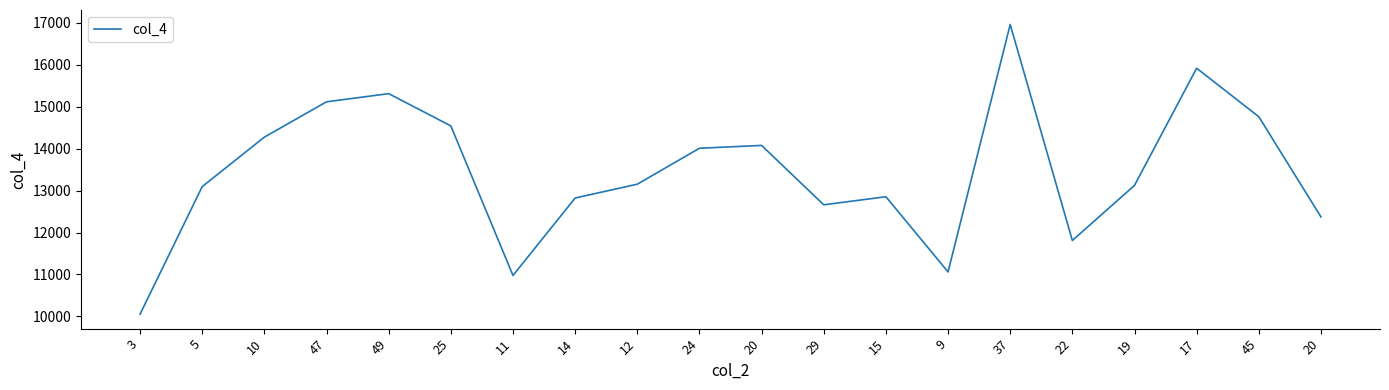

Is this an area chart (filled region under the line)?

No